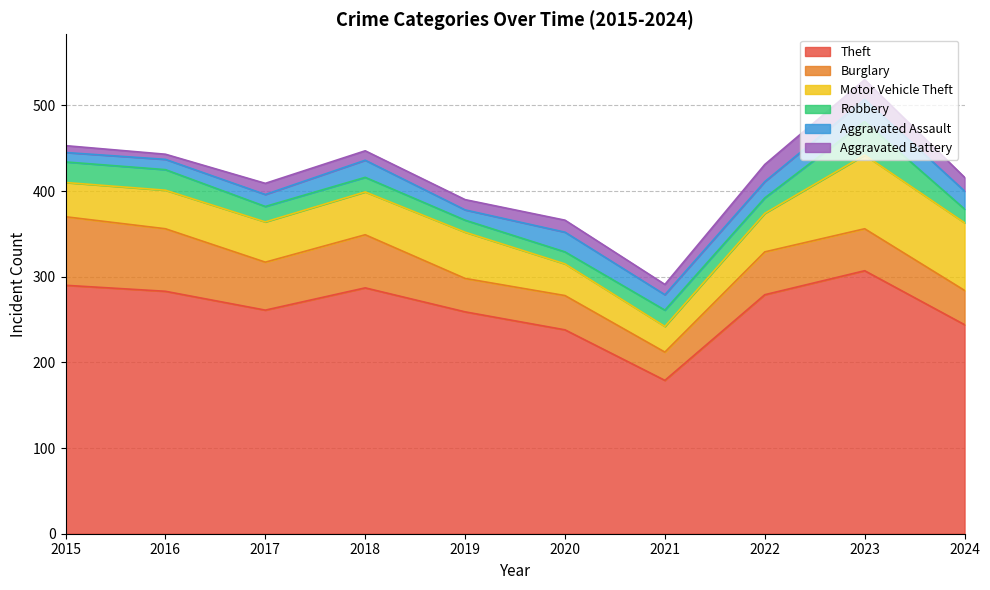

Which has a higher value, 2020 or 2024?

2024